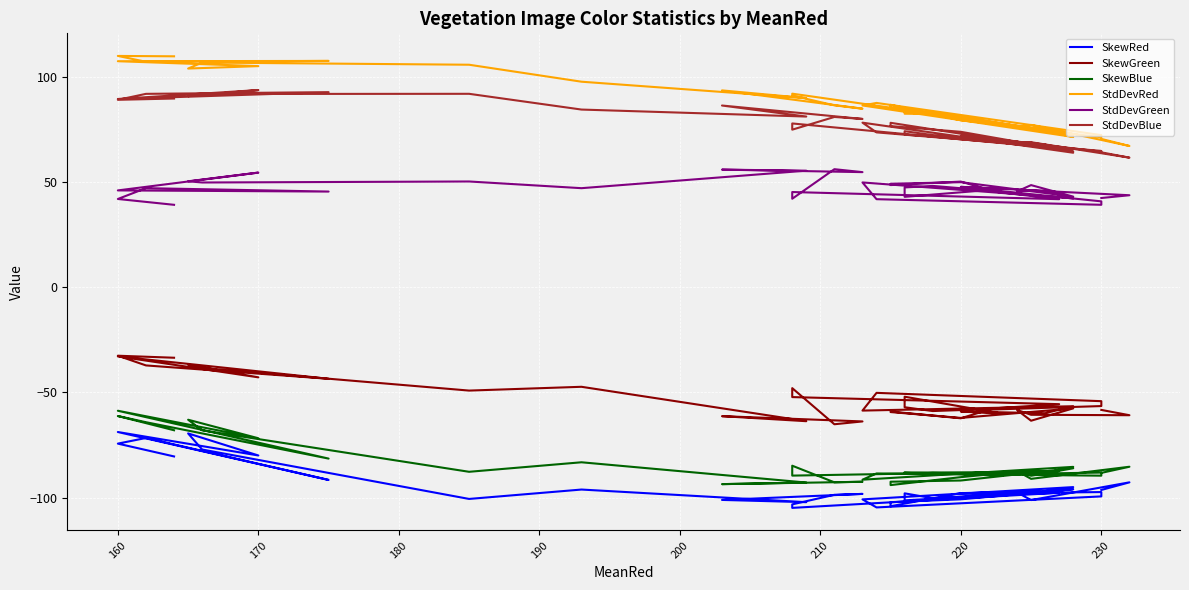

At which category does StdDevBlue reach its first local peak?

170